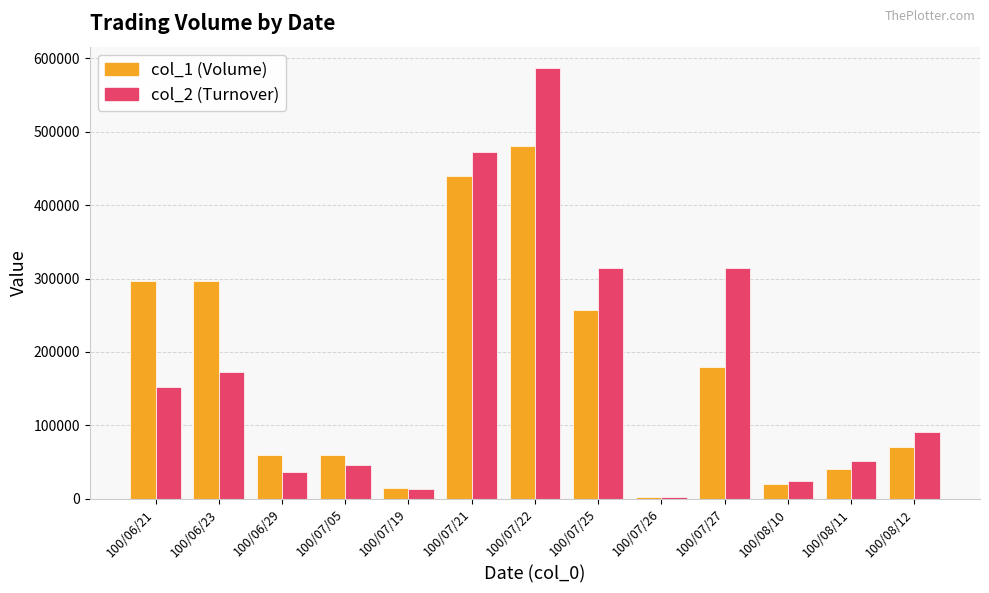

What is the difference between the second highest and minimum values in the col_1 (Volume) series?

438000